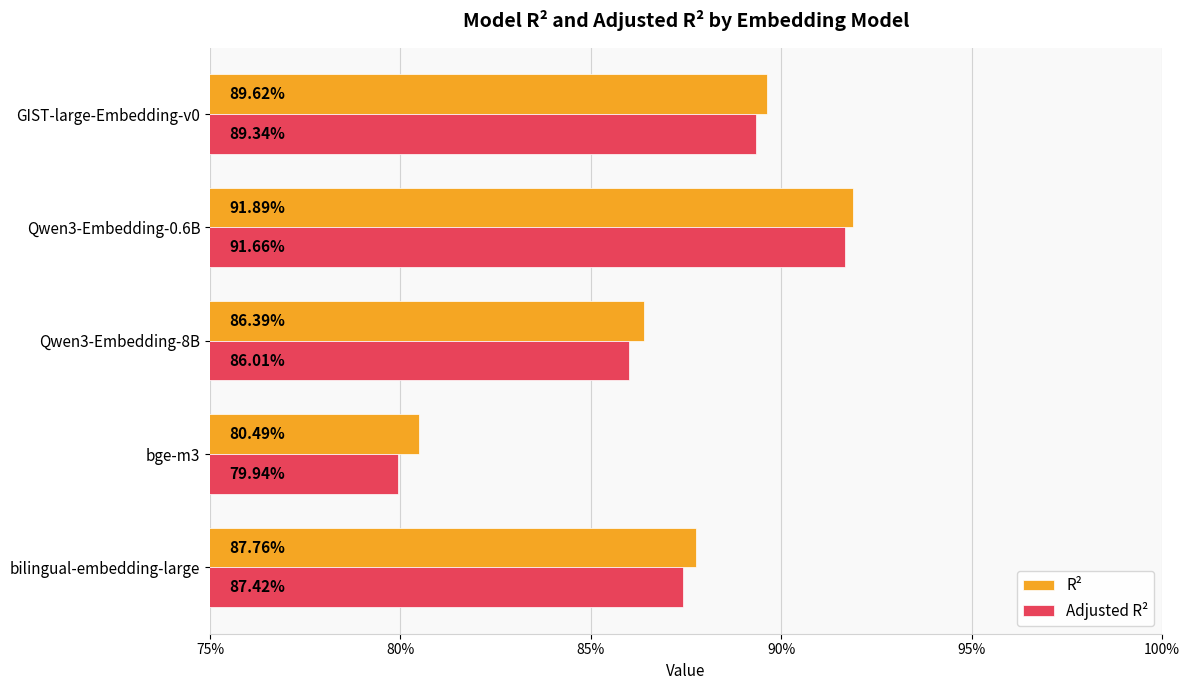

What are all the series names shown in the legend?

R², Adjusted R²